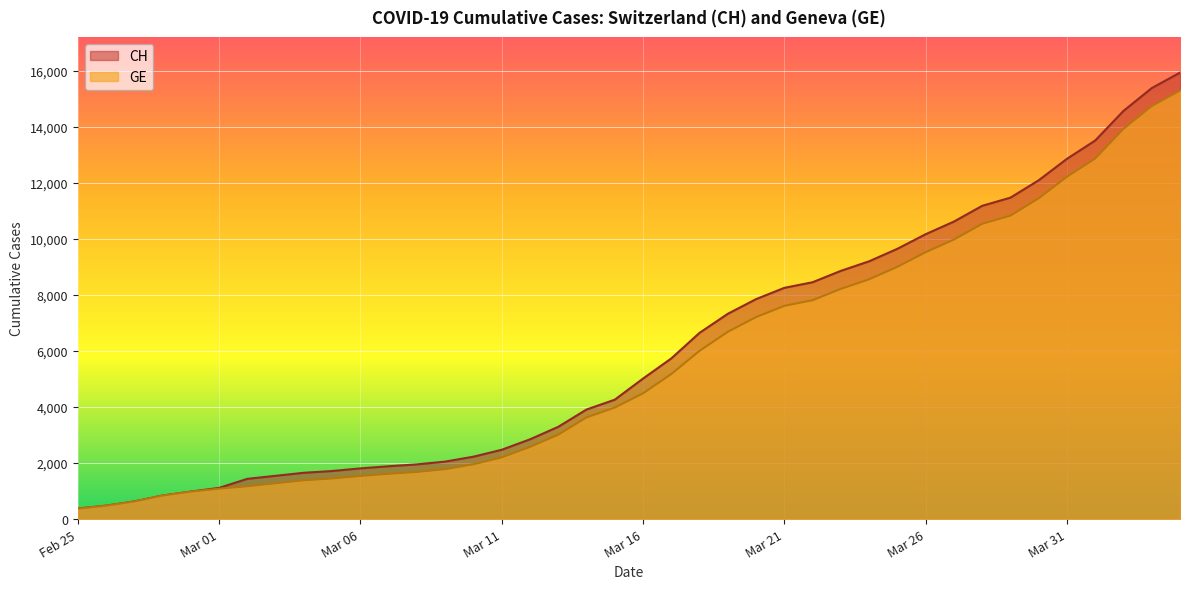

What position from the right is 2020-03-17?

19